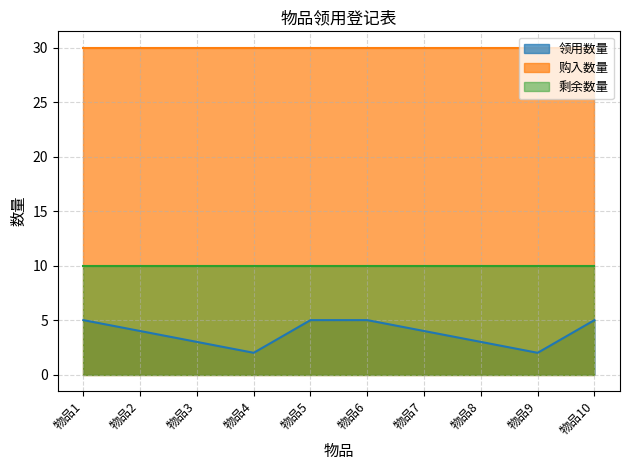

Read the 领用数量 value at 物品3.

3